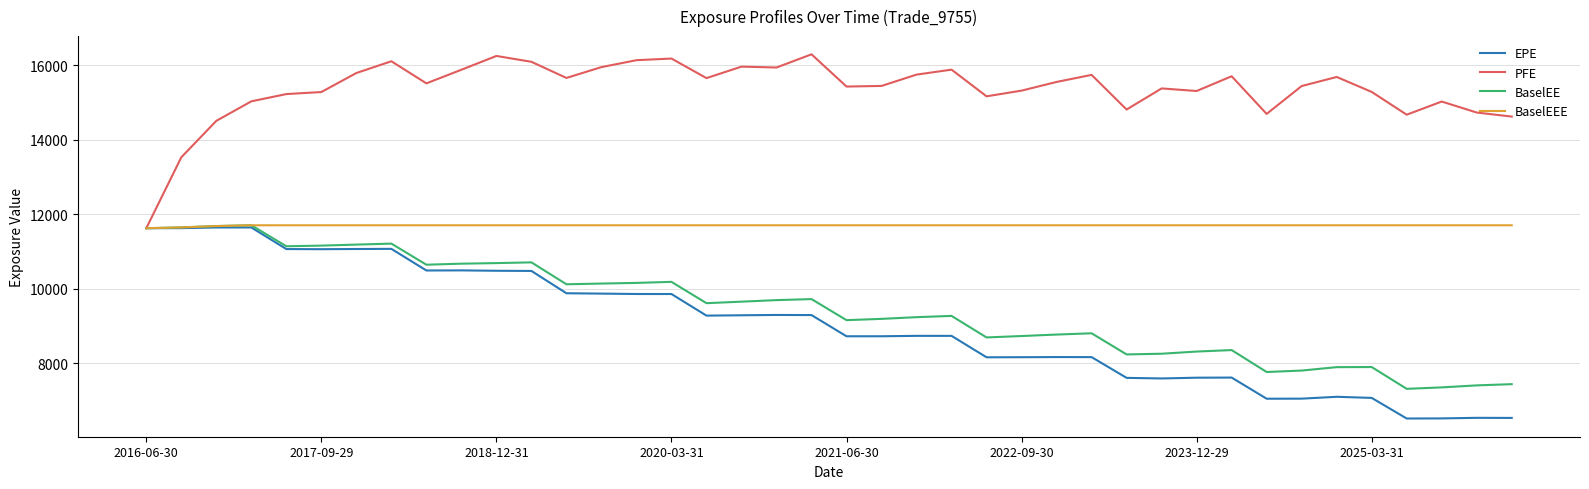

Does the chart have visible grid lines?

Yes